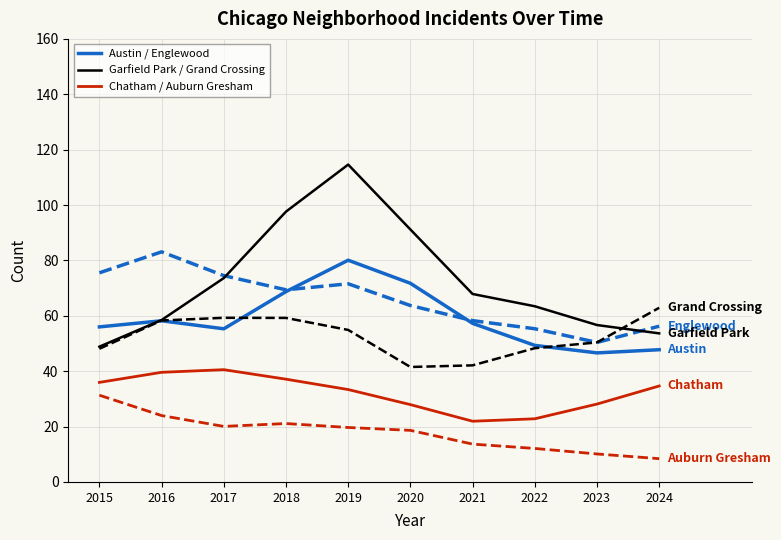

What is the total value across all series at 2019?

374.2